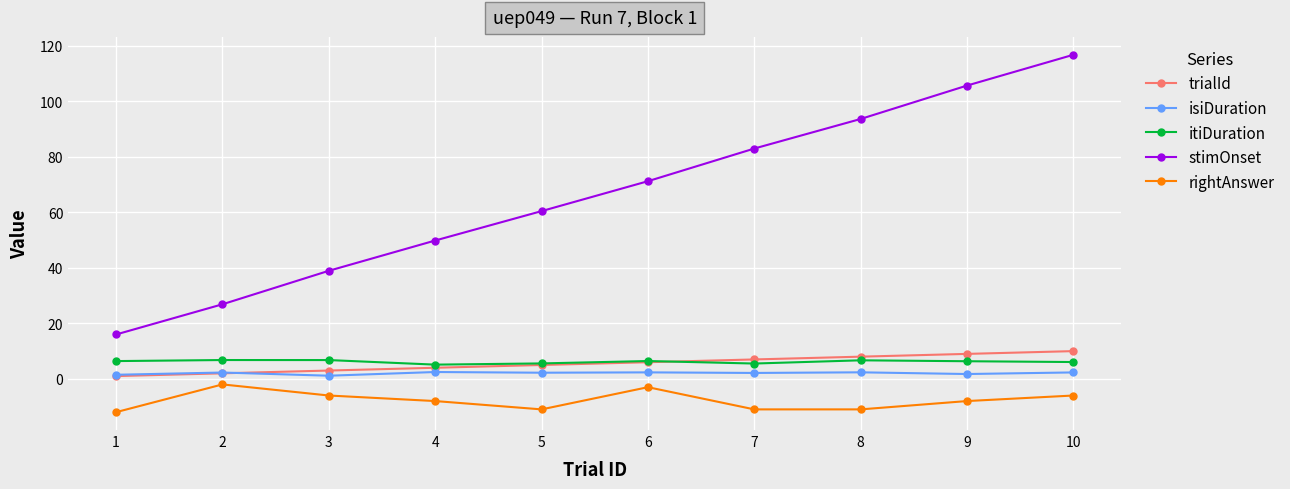

What is the highest value of the trialId series?

10.0